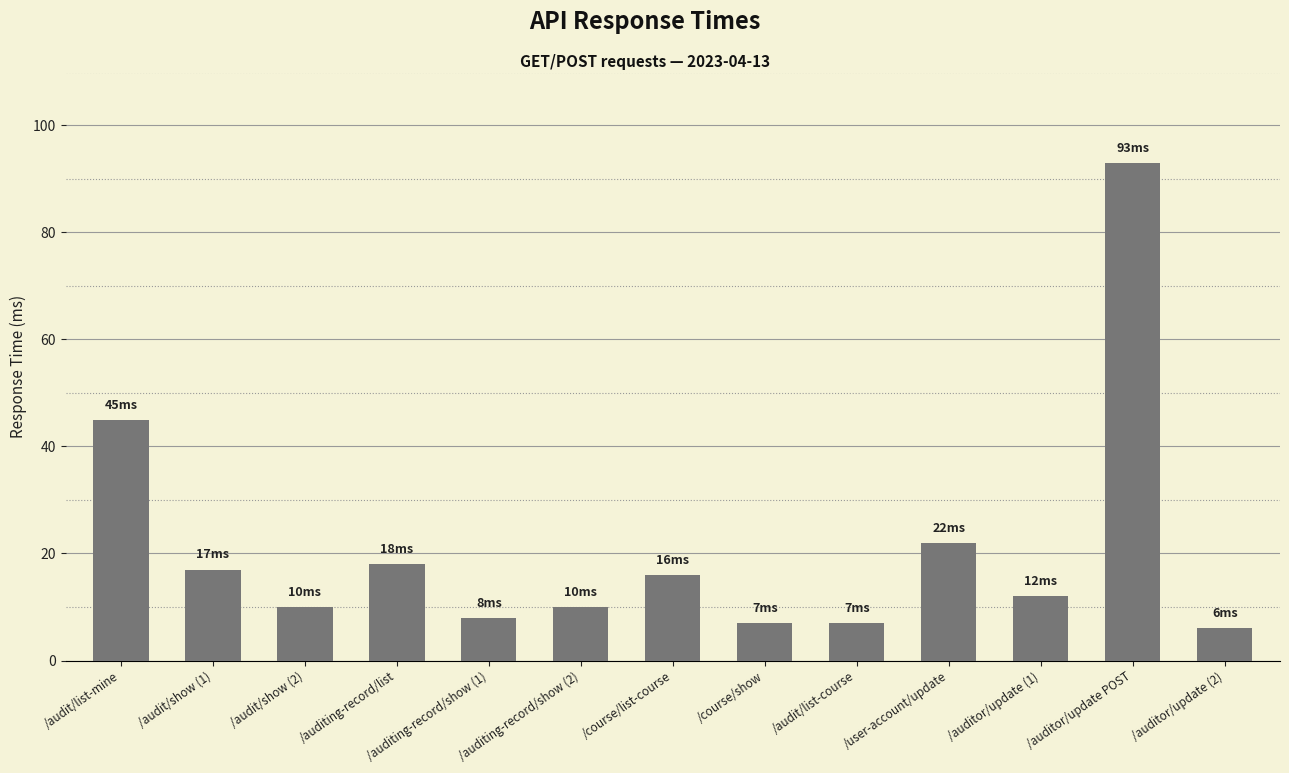

What is the difference between the maximum and minimum values?

87